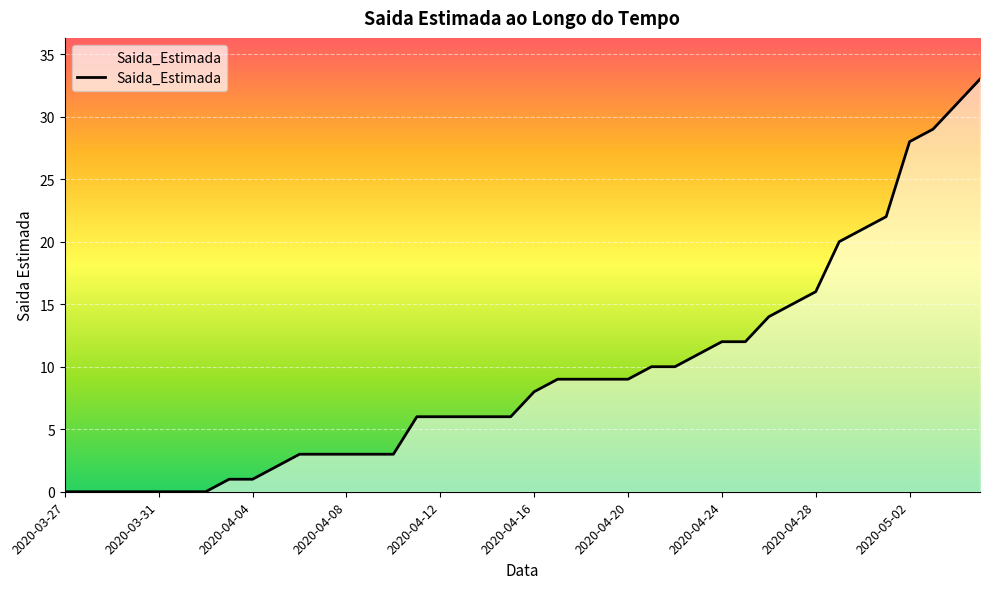

What is the difference between the maximum and minimum values?

33